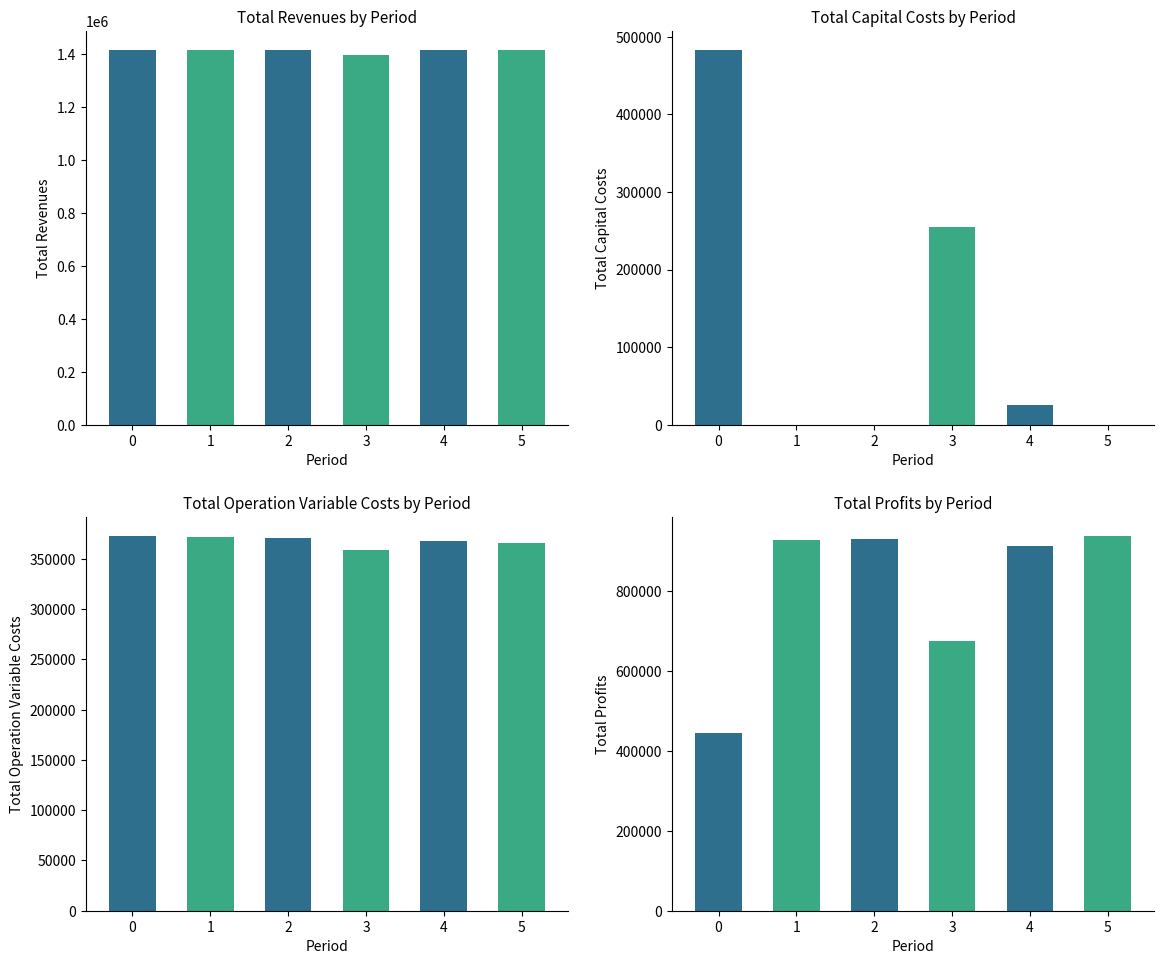

What is the difference between the highest and lowest values at 1?

1416799.2